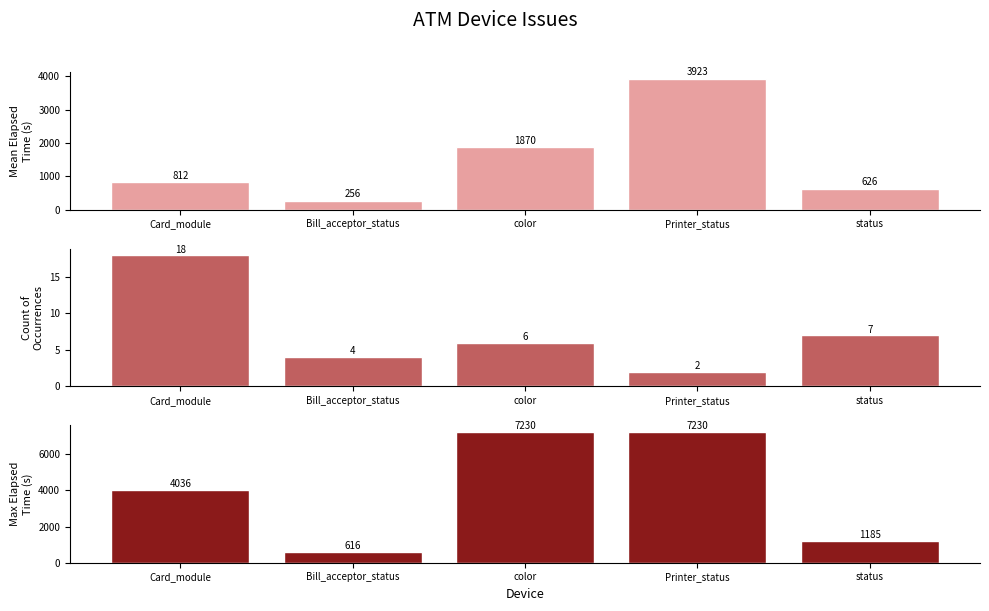

How many values in the Mean Elapsed Time series are below 812?

2